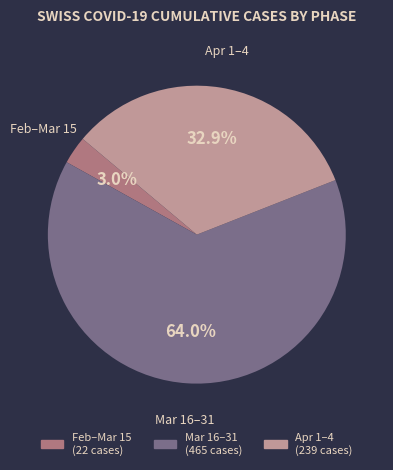

Does any single category account for the majority?

Yes